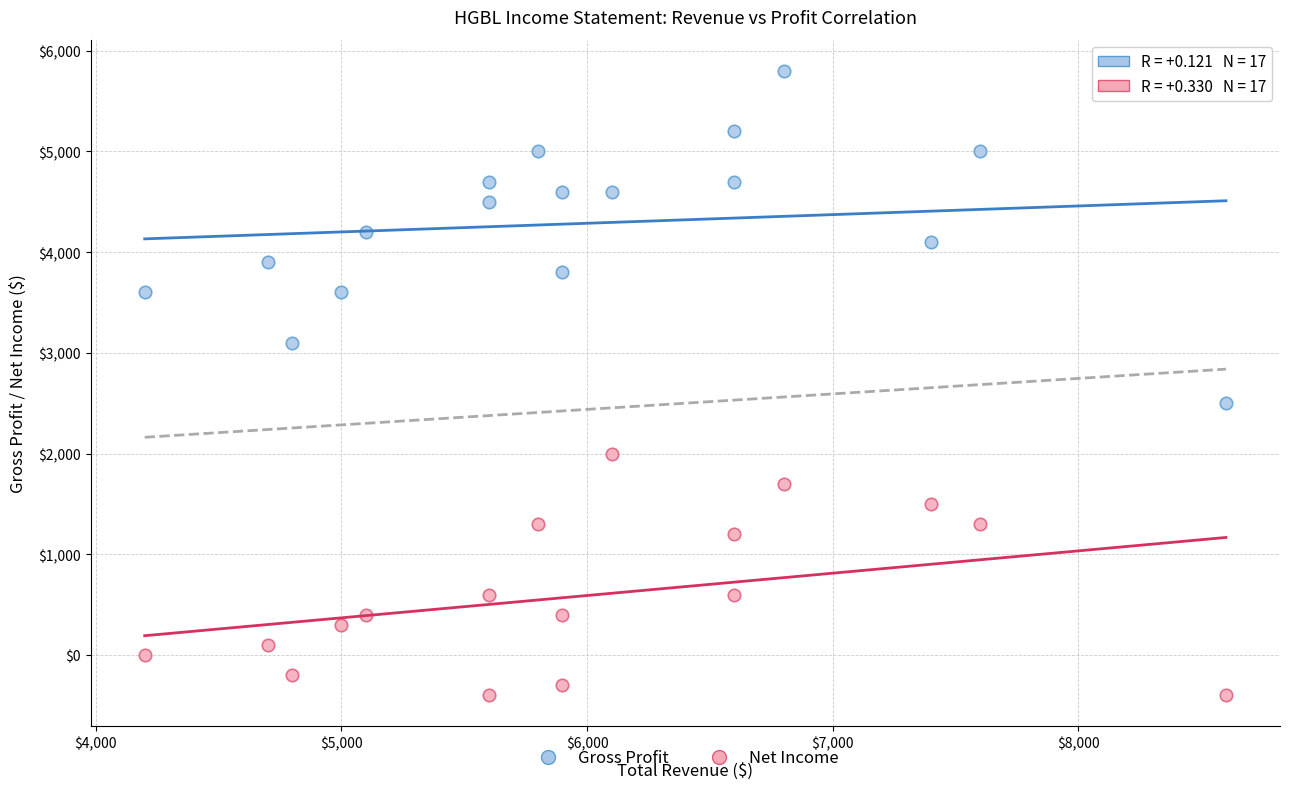

Which series has the largest Y range (max minus min)?

Gross Profit